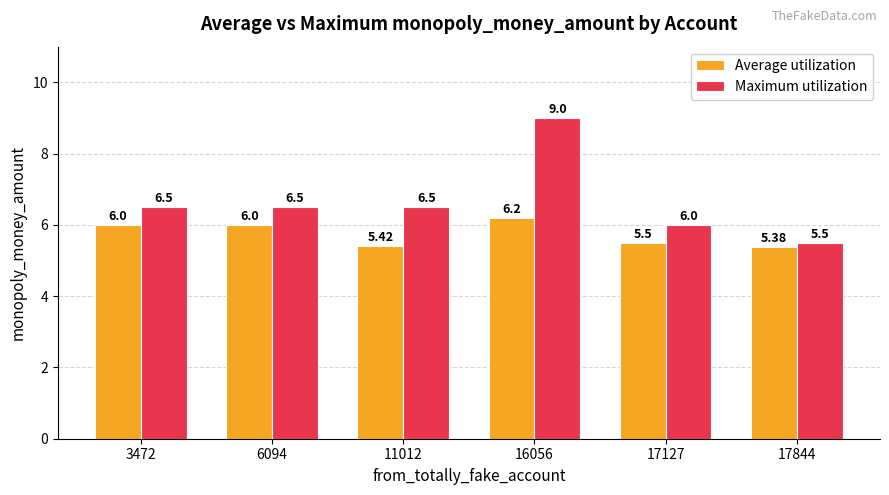

At which label does Average utilization reach its peak?

16056